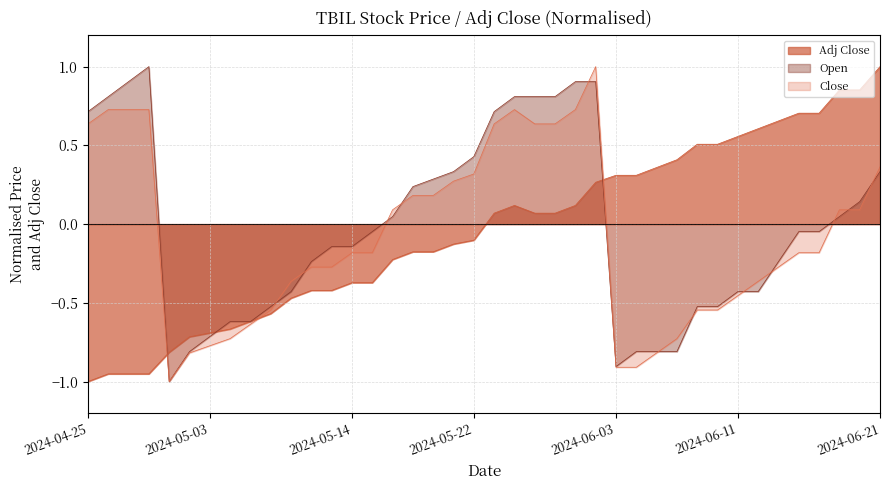

Reading left to right, extract all data points from this chart.

Adj Close: -1.0	-1.0	-1.0	-1.0	-0.8	-0.7	-0.7	-0.7	-0.6	-0.6	-0.5	-0.4	-0.4	-0.4	-0.4	-0.2	-0.2	-0.2	-0.1	-0.1	0.1	0.1	0.1	0.1	0.1	0.3	0.3	0.3	0.4	0.4	0.5	0.5	0.6	0.6	0.7	0.7	0.7	0.9	0.9	1.0
Open: 0.7	0.8	0.9	1.0	-1.0	-0.8	-0.7	-0.6	-0.6	-0.5	-0.4	-0.2	-0.1	-0.1	-0.0	0.0	0.2	0.3	0.3	0.4	0.7	0.8	0.8	0.8	0.9	0.9	-0.9	-0.8	-0.8	-0.8	-0.5	-0.5	-0.4	-0.4	-0.2	-0.0	-0.0	0.0	0.1	0.3
Close: 0.6	0.7	0.7	0.7	-1.0	-0.8	-0.8	-0.7	-0.6	-0.5	-0.4	-0.3	-0.3	-0.2	-0.2	0.1	0.2	0.2	0.3	0.3	0.6	0.7	0.6	0.6	0.7	1.0	-0.9	-0.9	-0.8	-0.7	-0.5	-0.5	-0.5	-0.4	-0.3	-0.2	-0.2	0.1	0.1	0.4